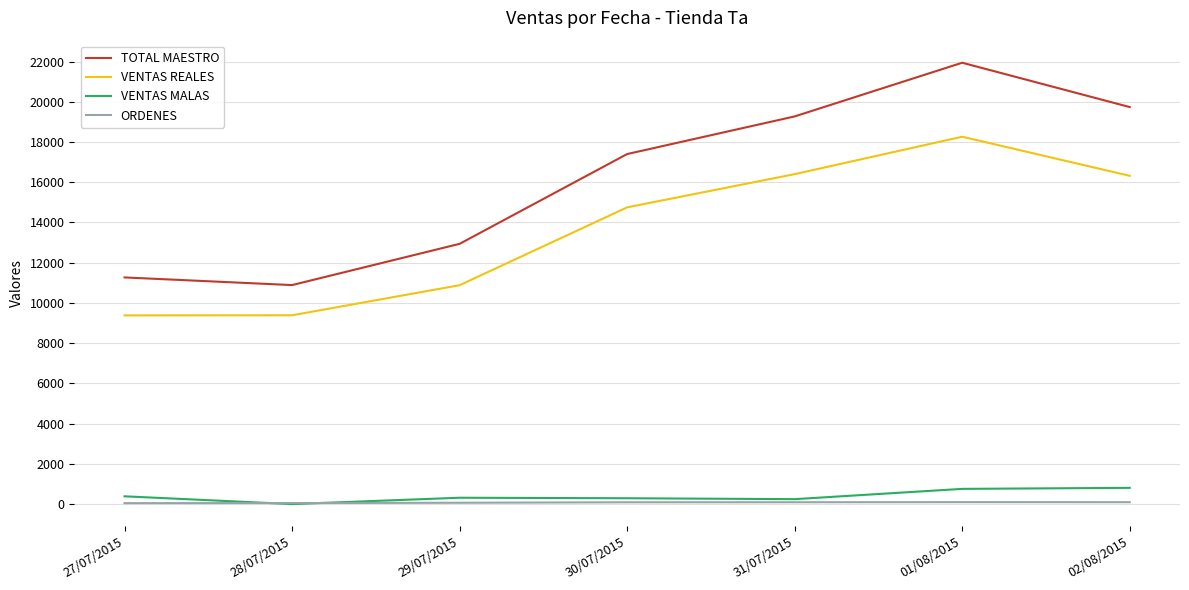

What is the greatest value displayed?

21942.0